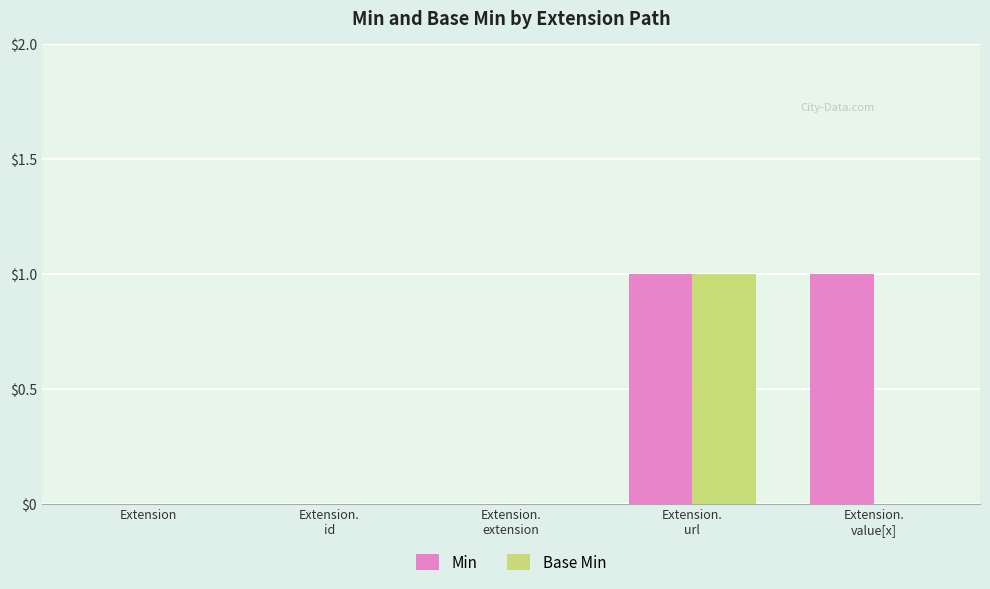

True or false: Min has a value of 0 at Extension.

True